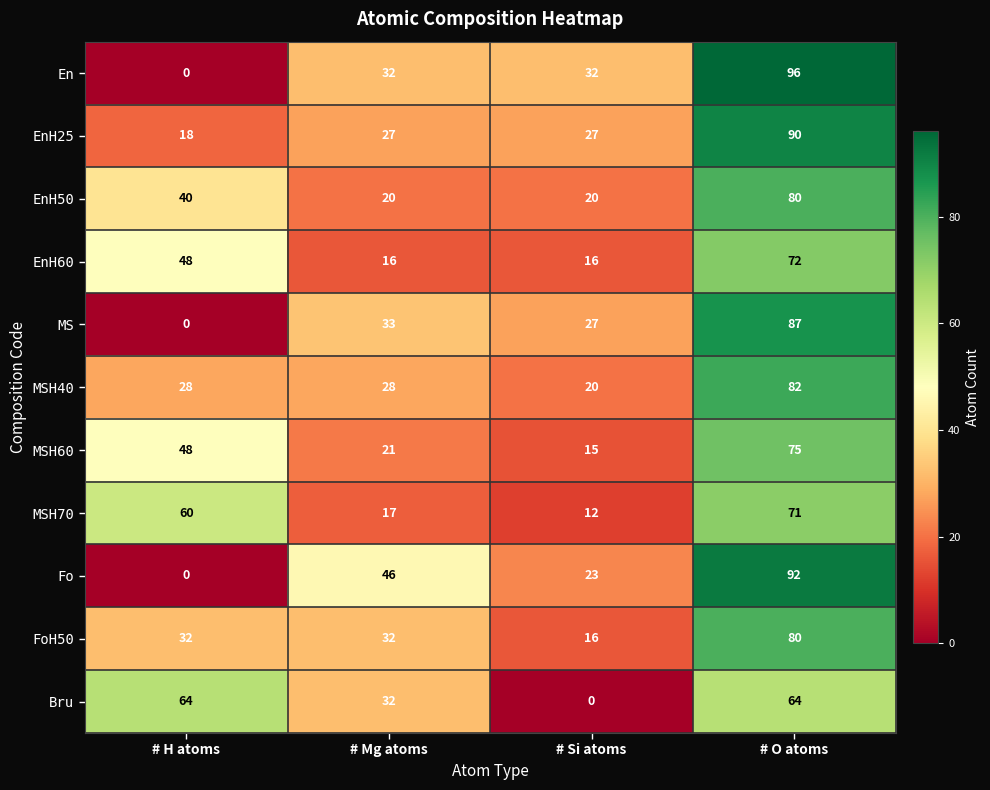

What is the sum of the Bru values at # H atoms and # O atoms?

128